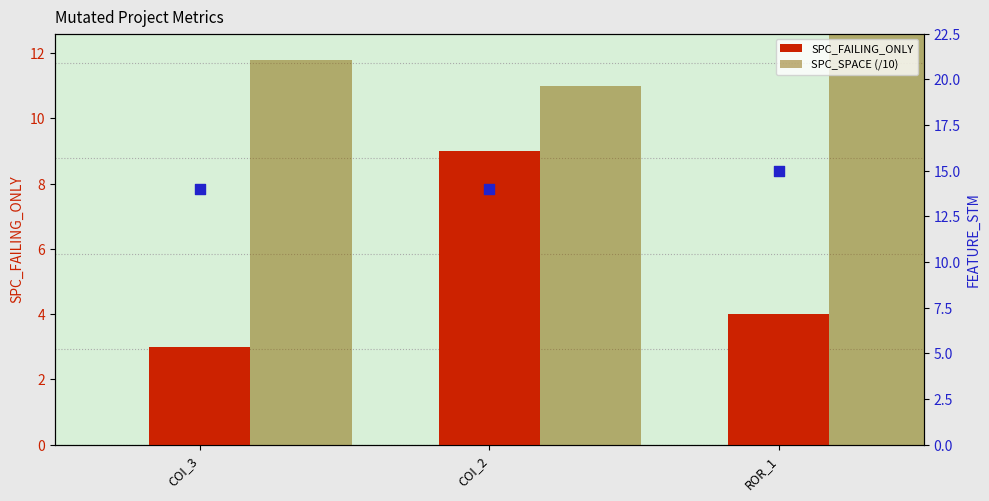

At how many categories does at least one series exceed 8?

3